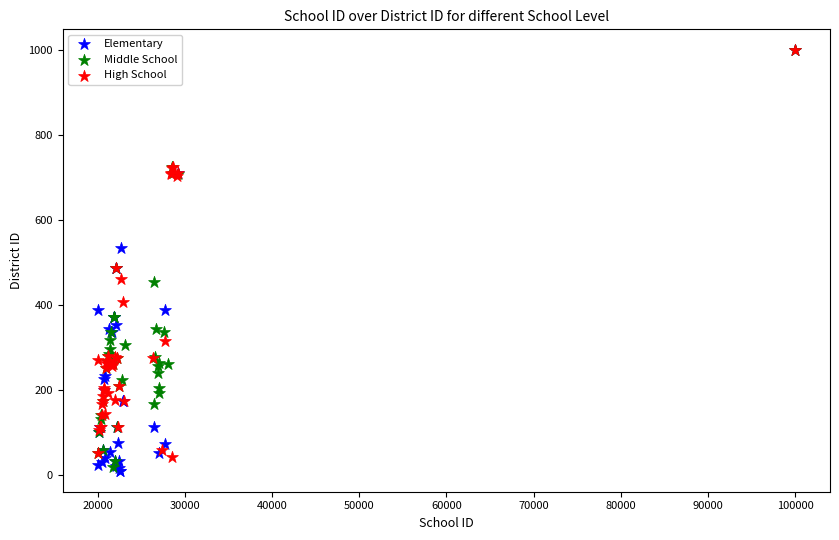

Which series has the widest spread of Y values?

Elementary